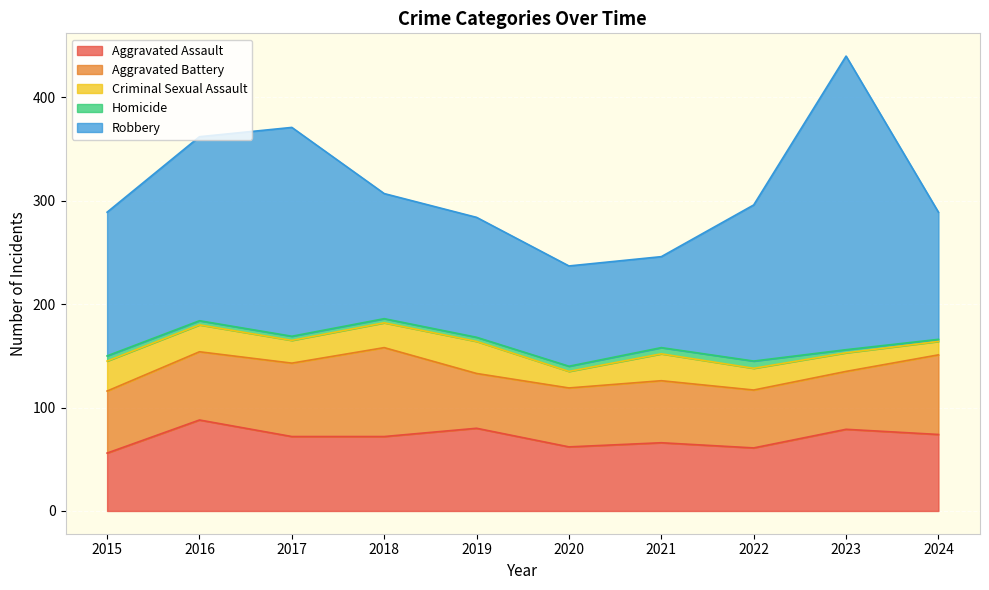

Does the chart display data point markers on the line(s)?

No